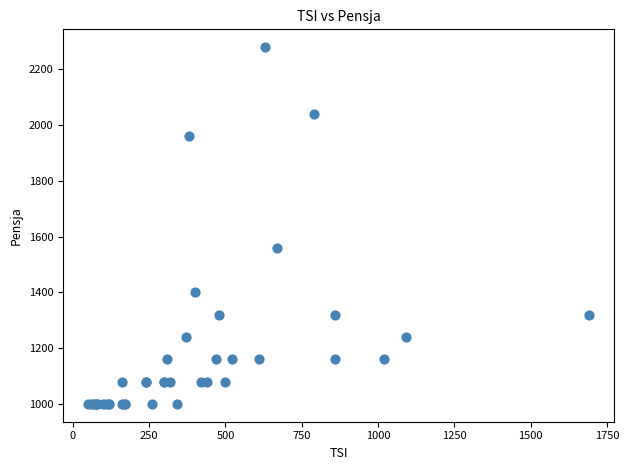

What Y value in the scatter plot is closest to 1640?

1560